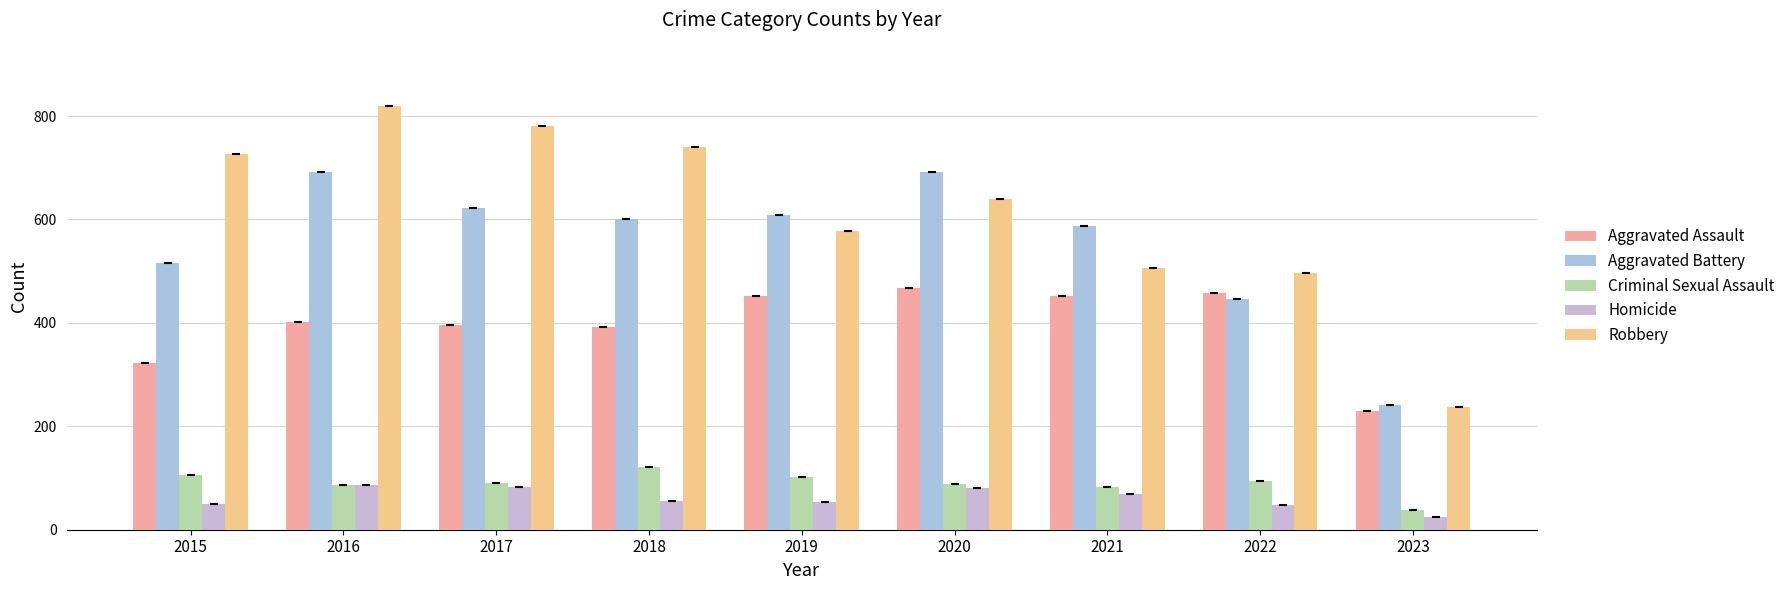

What is the value of the Aggravated Battery bar at the 1st from the left?

515